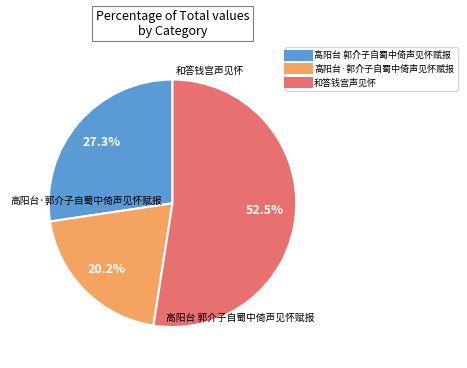

What is the smallest slice in the pie chart?

高阳台·郭介子自蜀中倚声见怀赋报